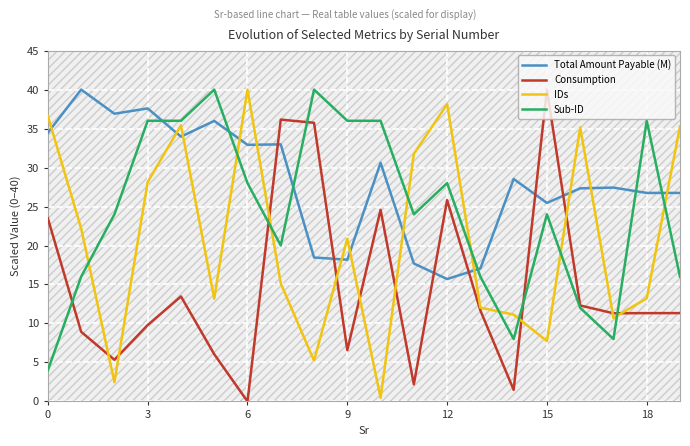

Is it true that IDs equals 5.0 at 17?

False